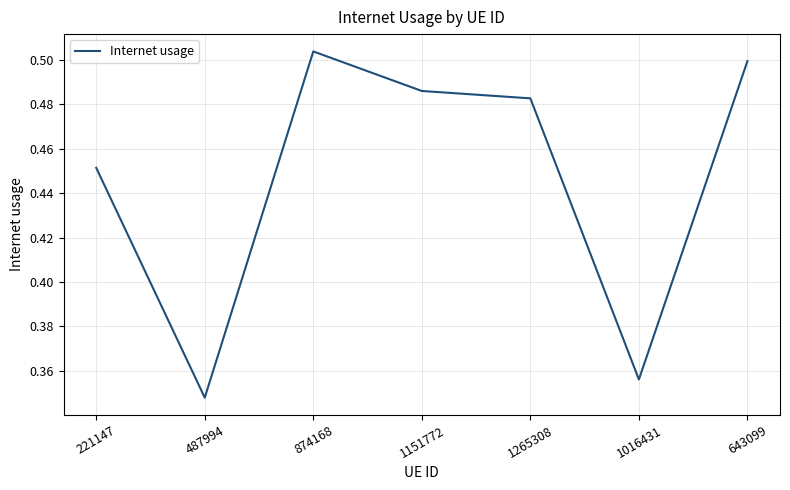

The value at 221147 is 0.8. True or false?

False